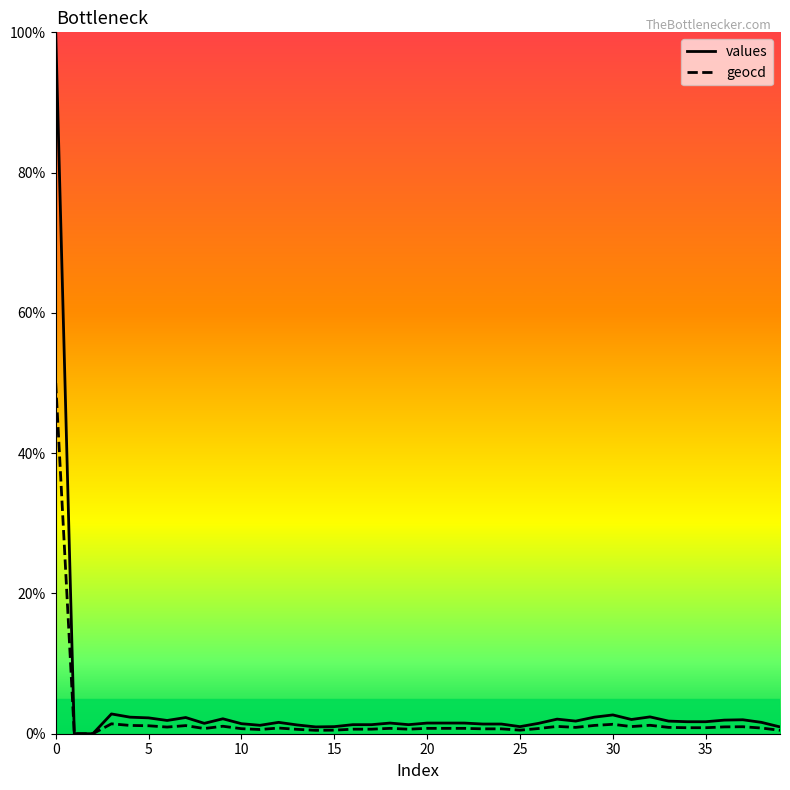

Which series has the largest range (max minus min)?

values